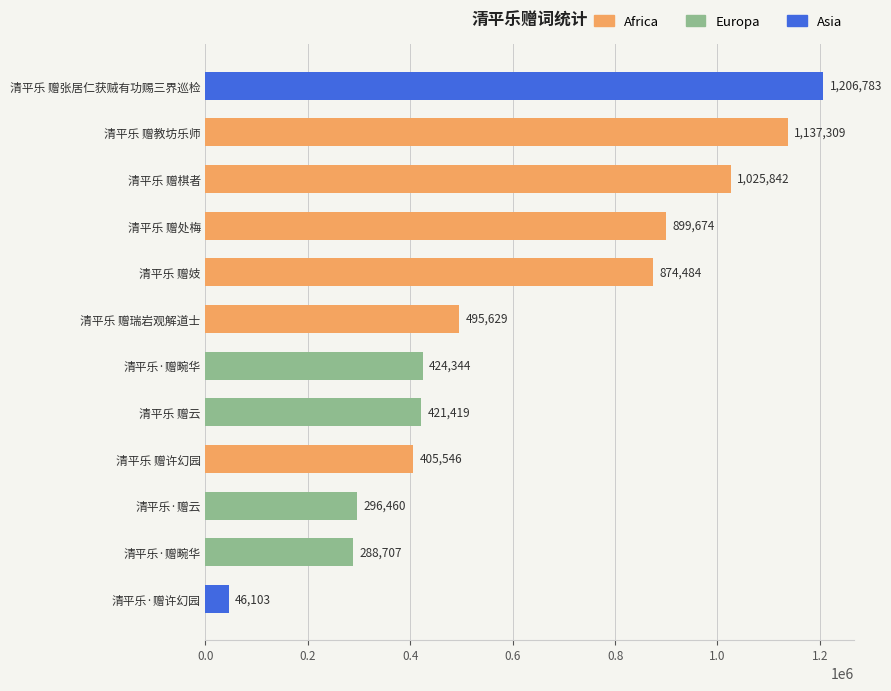

How many distinct data groups are displayed?

1